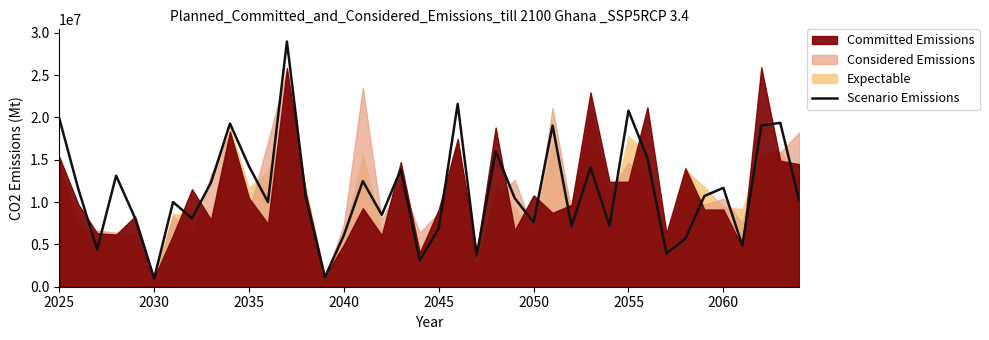

Is it true that the value at 9 is 5257664?

False